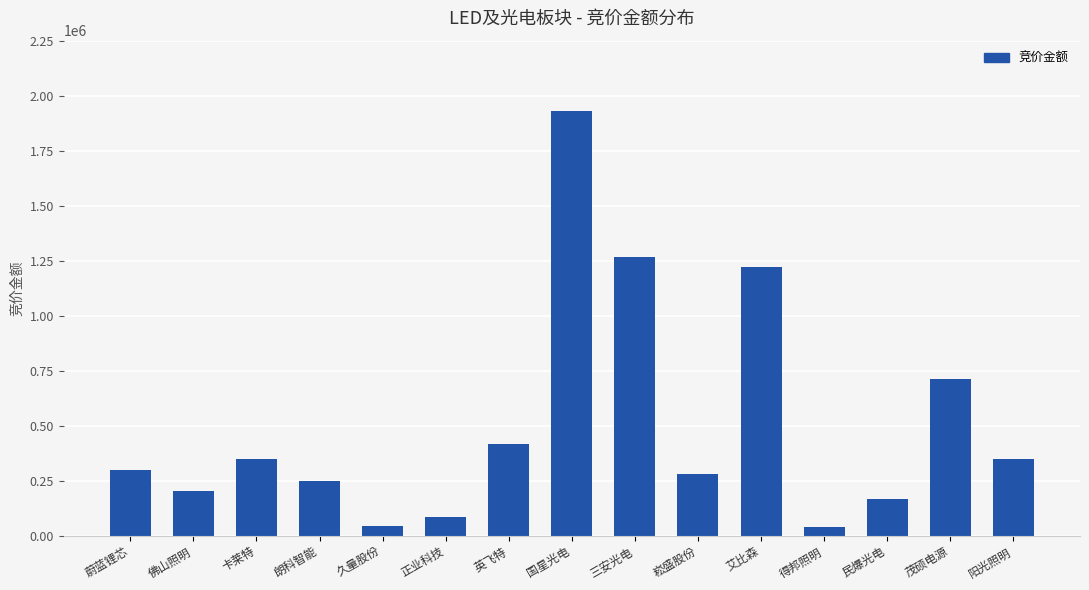

What is the change in value from 久量股份 to 国星光电?

+1884191